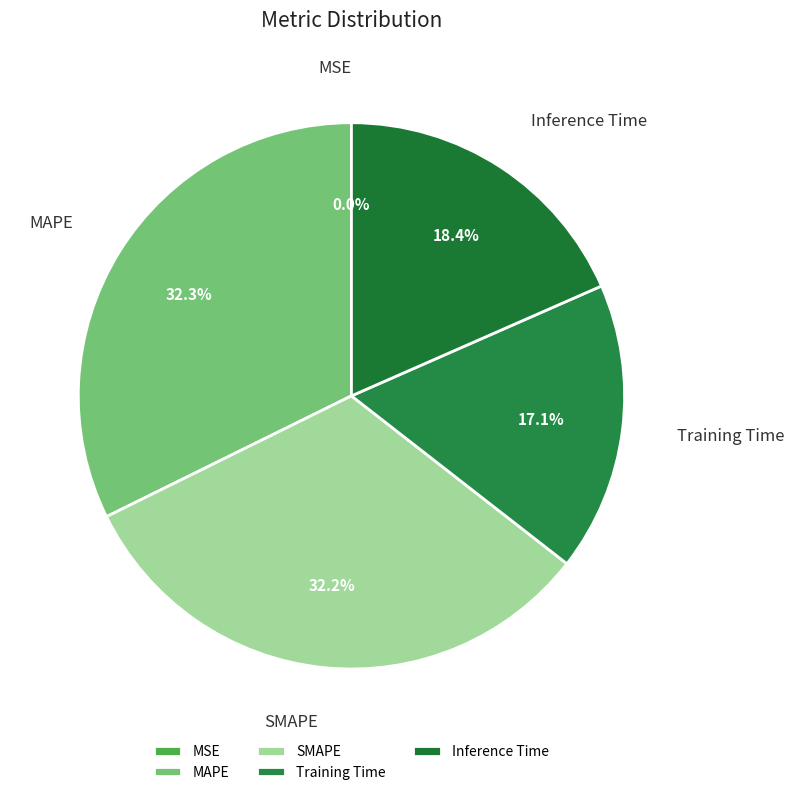

Does Training Time account for over 50% of the chart?

No